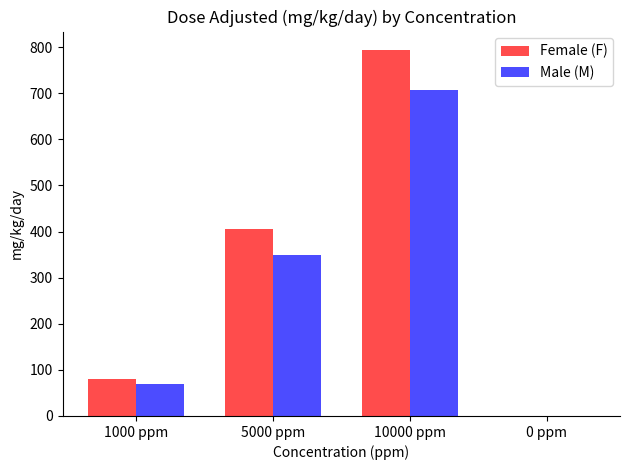

At which label does Female (F) reach its peak?

10000 ppm